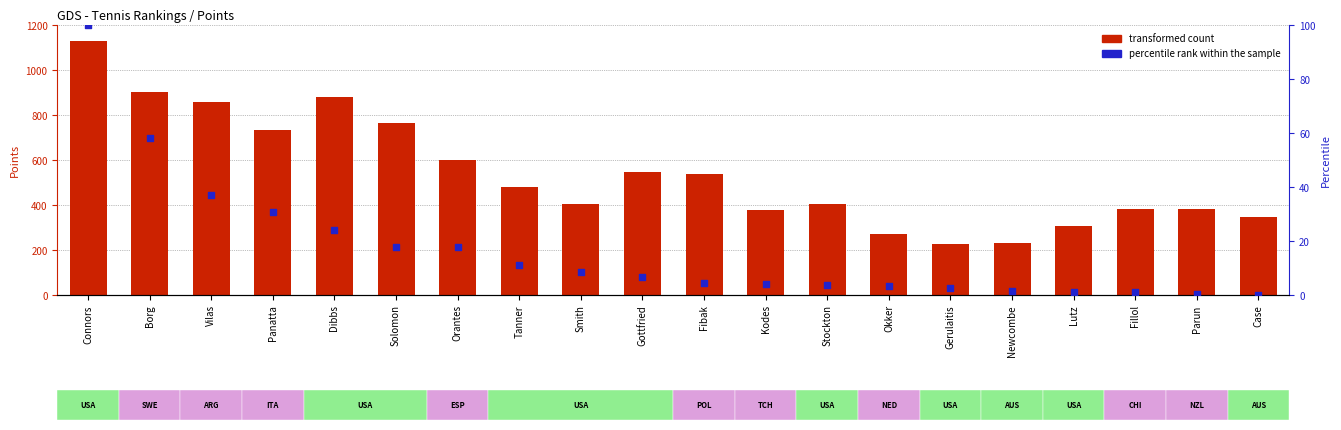

Which series has the widest spread of Y values?

transformed count